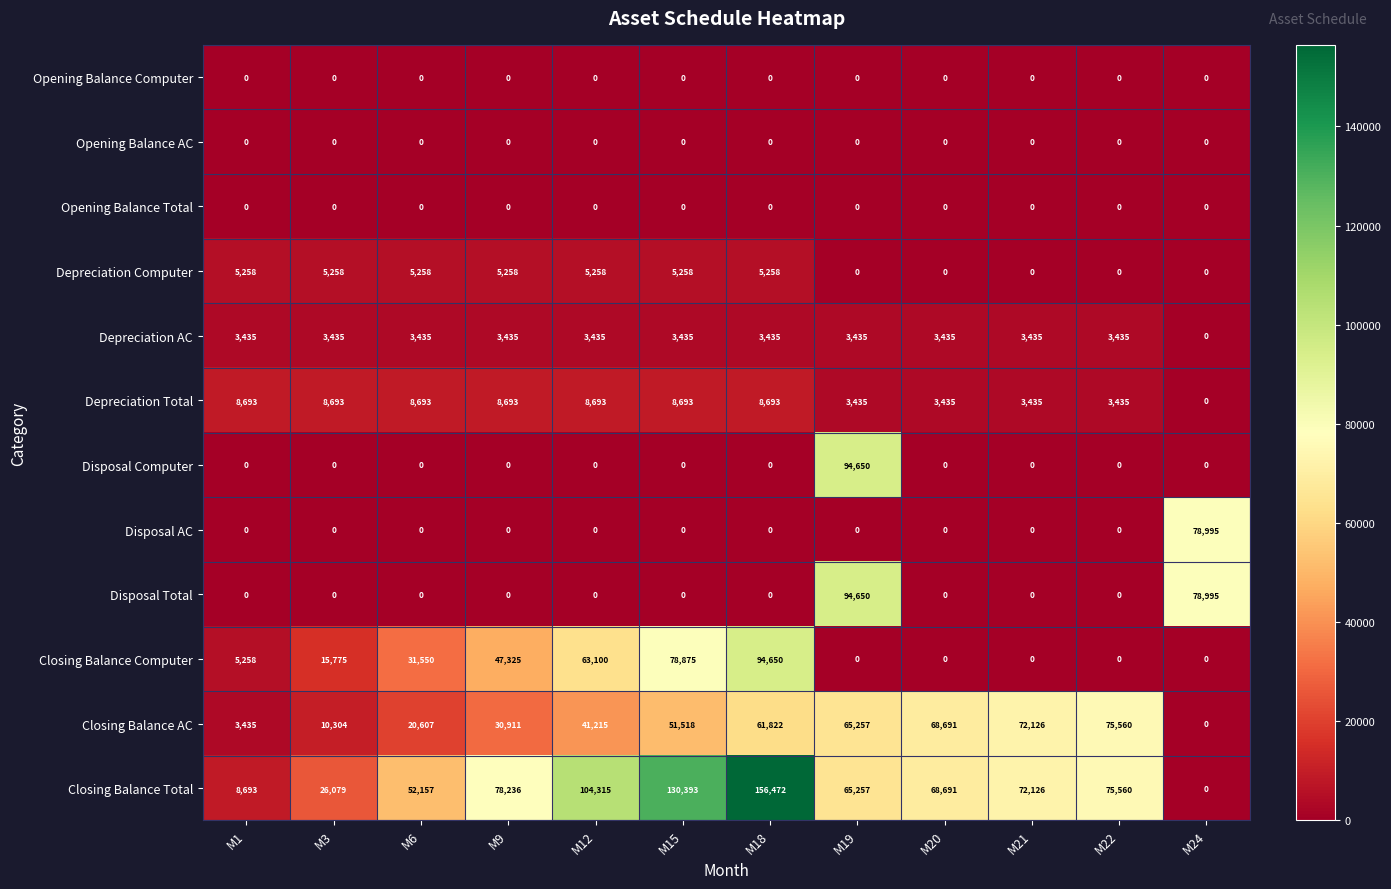

Between M1 and M18, which series saw the biggest shift?

Closing Balance Total